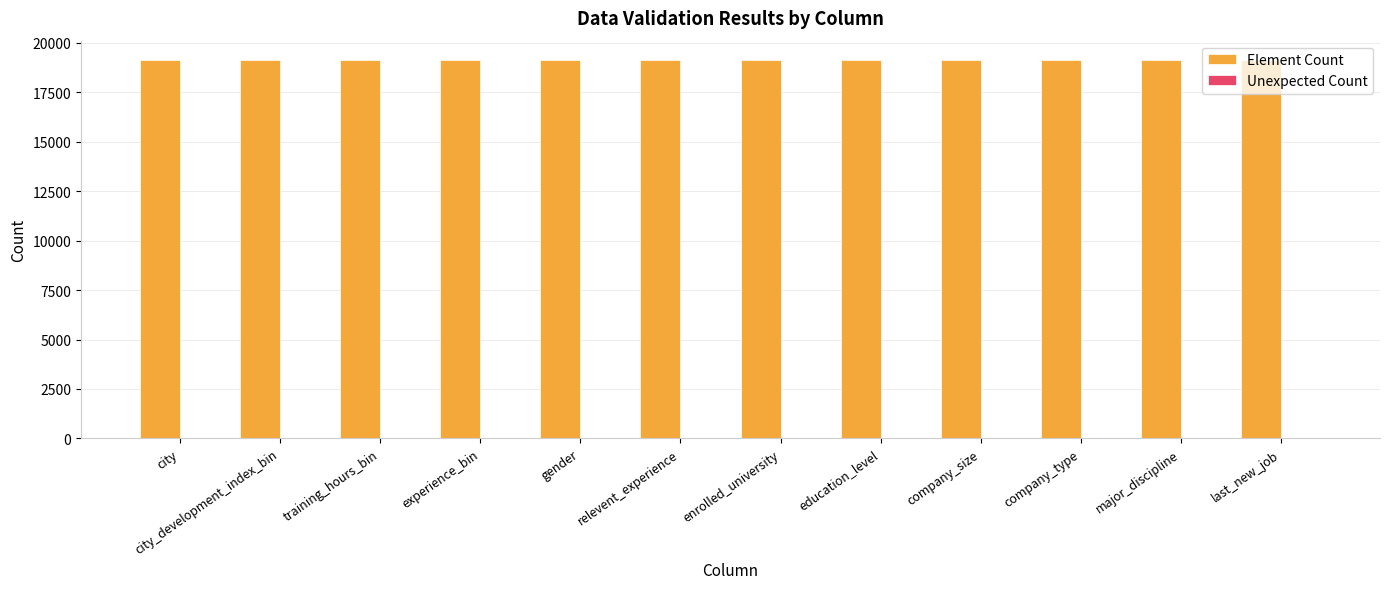

At which category does the chart reach its peak across all series?

city